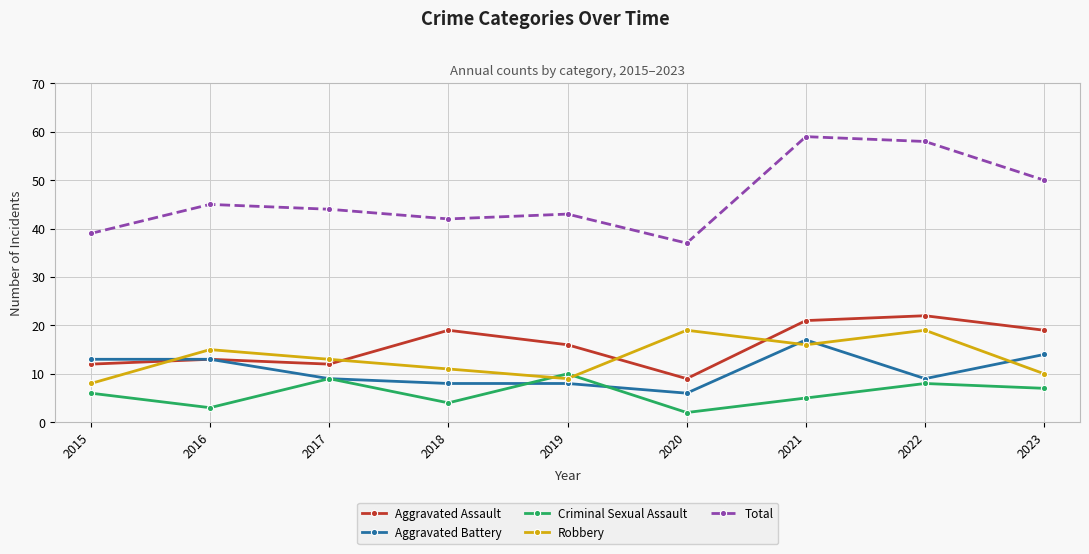

True or false: Aggravated Battery and Total cross at least once.

False